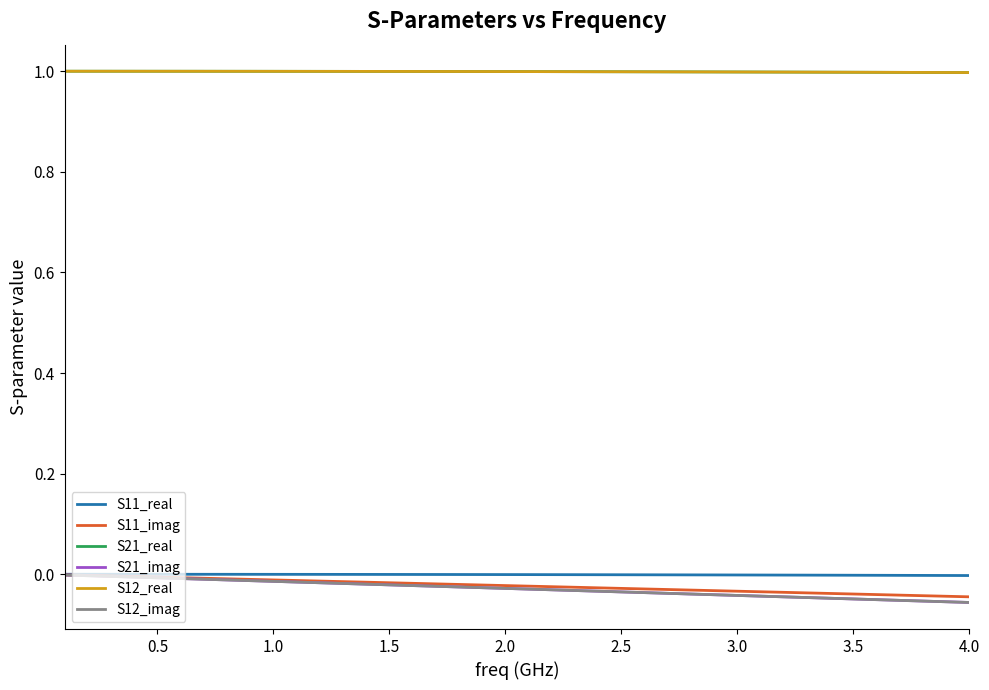

Is this an area chart (filled region under the line)?

No